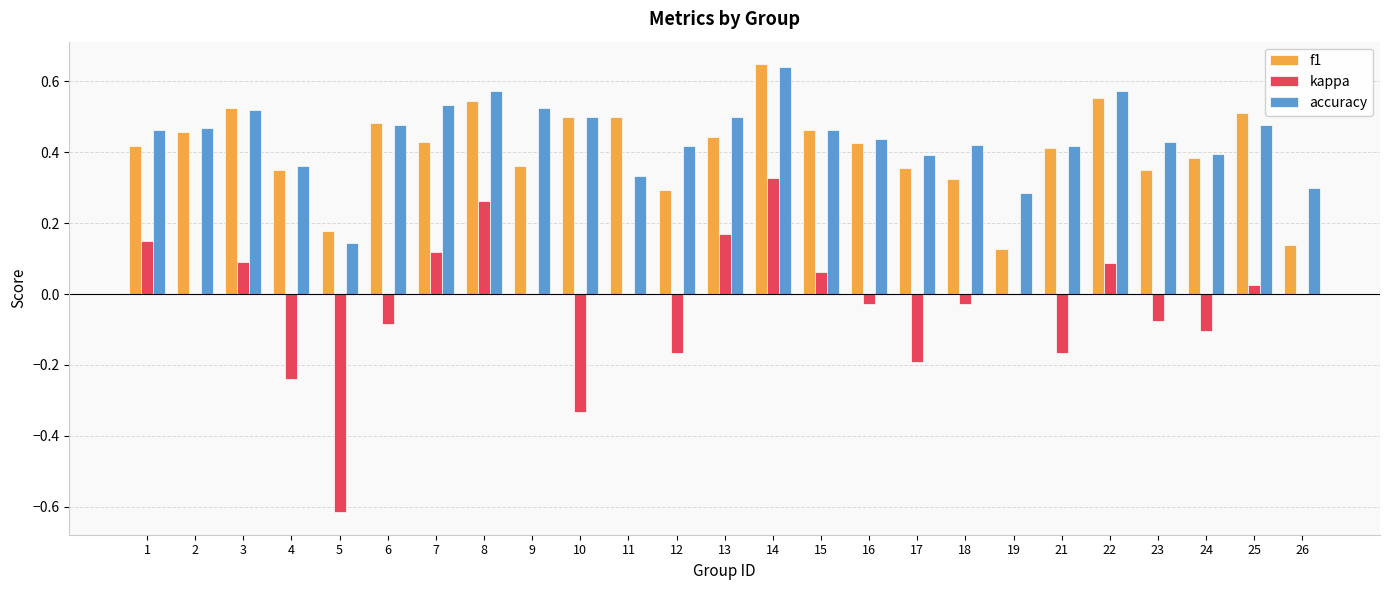

At which category is the sum across all series the highest?

14